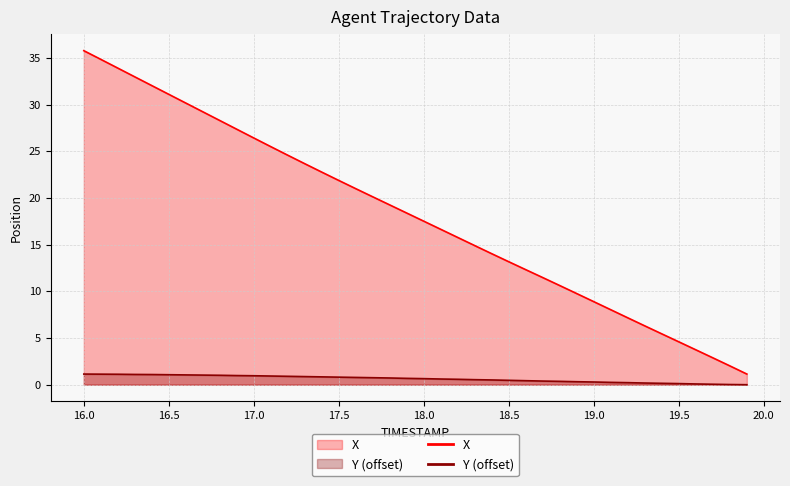

Which series has the largest total across all categories?

X